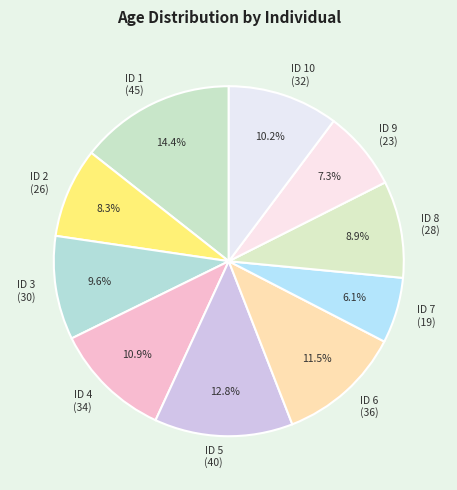

Which slice is the smallest?

ID 7 (19)